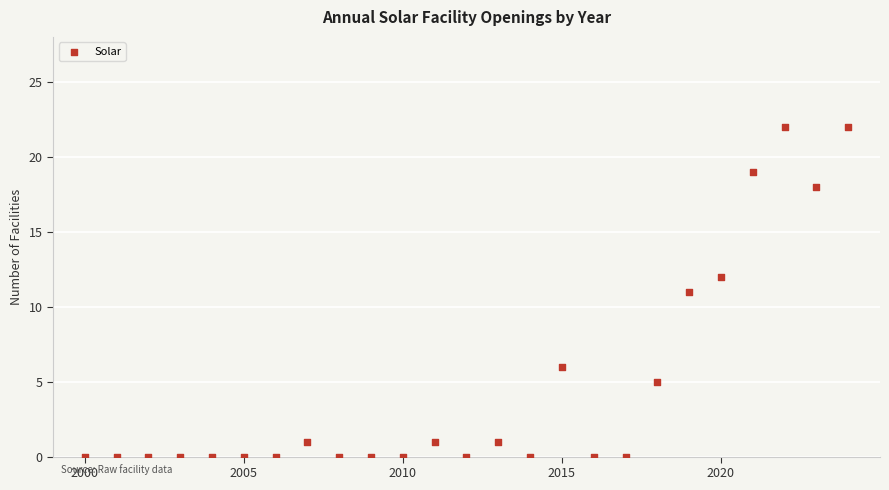

What is the range of Y values (max minus min)?

22